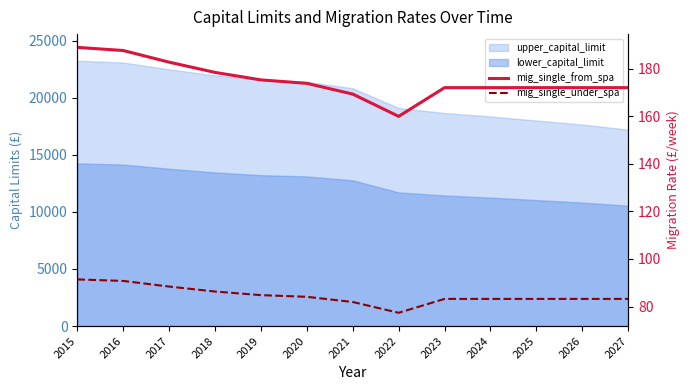

True or false: mig_single_under_spa has a value of 52.4 at 2024.

False